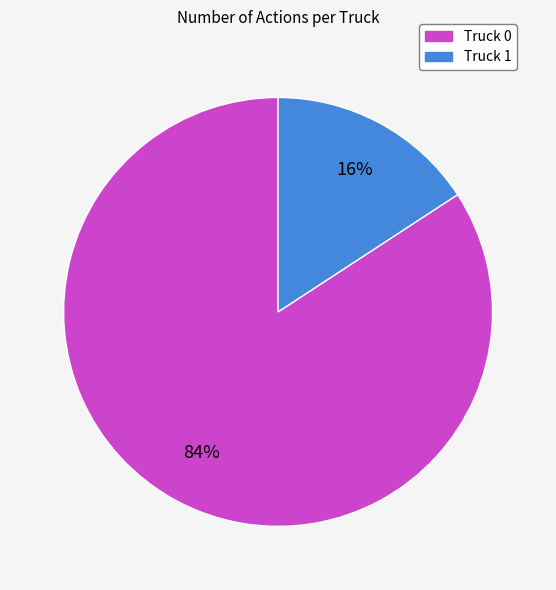

To the nearest percent, what is the difference between the largest and smallest slice percentages?

68%